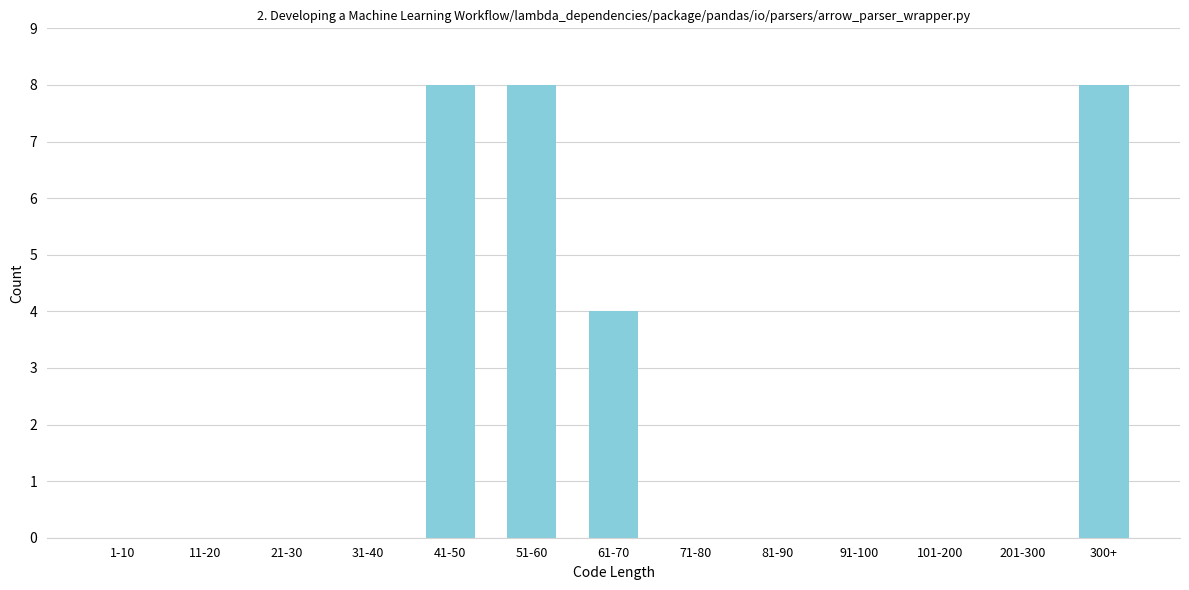

Reading left to right, list all the values displayed in this chart.

1-10=0	11-20=0	21-30=0	31-40=0	41-50=8	51-60=8	61-70=4	71-80=0	81-90=0	91-100=0	101-200=0	201-300=0	300+=8